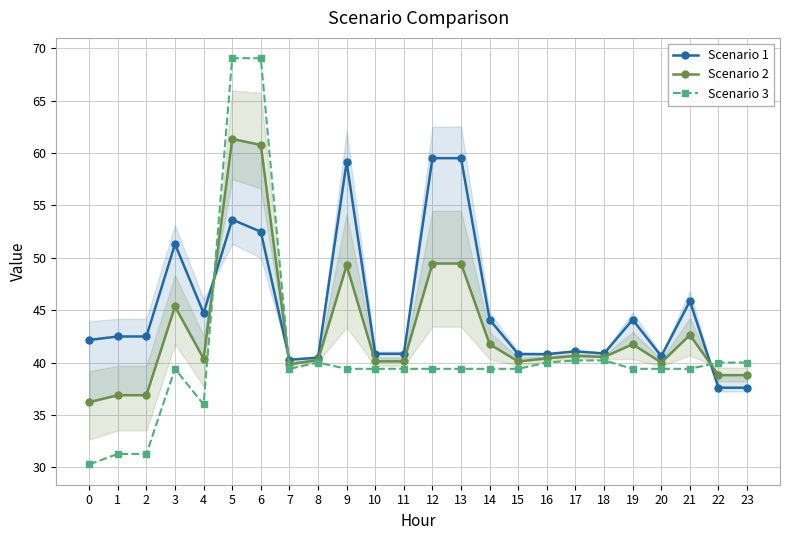

At how many categories does at least one series exceed 67?

2